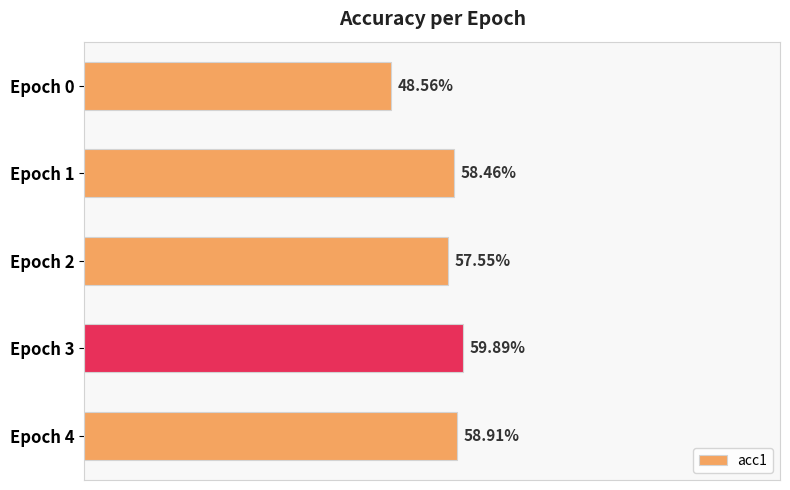

Are the bars horizontal?

Yes